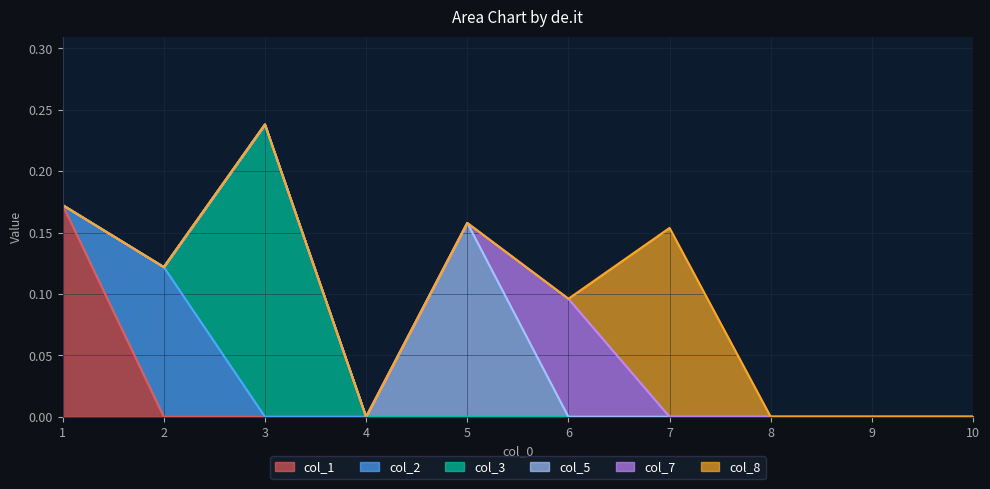

How many distinct data groups are displayed?

6